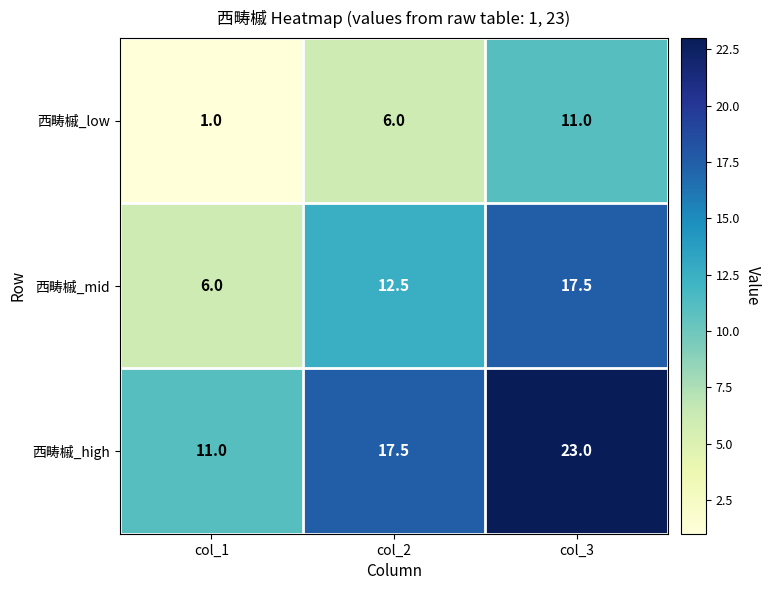

What is the approximate value of 西畴槭_mid at col_2?

12.5